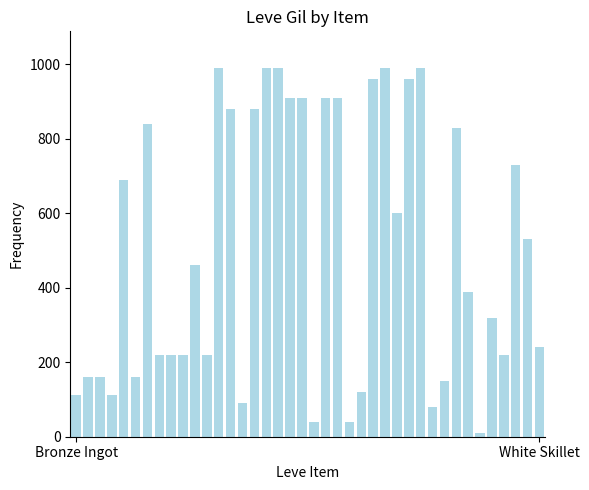

What is the average value?

506